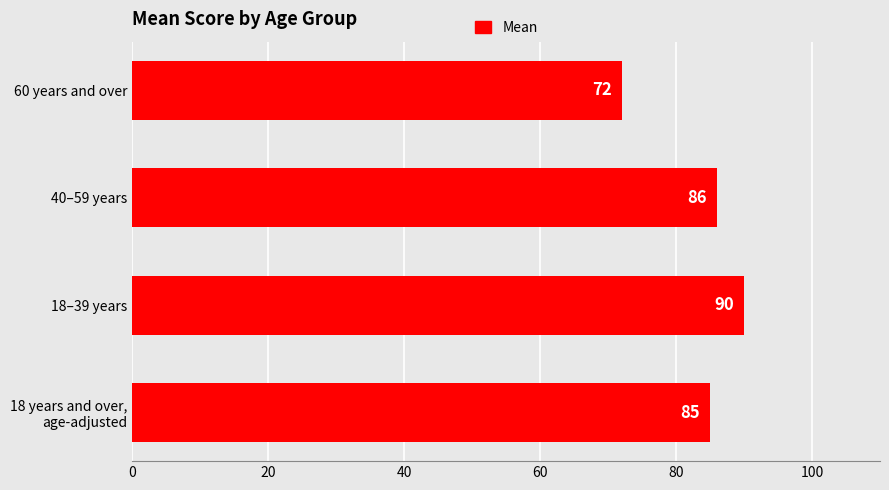

Which label corresponds to the smallest value in the chart?

60 years and over